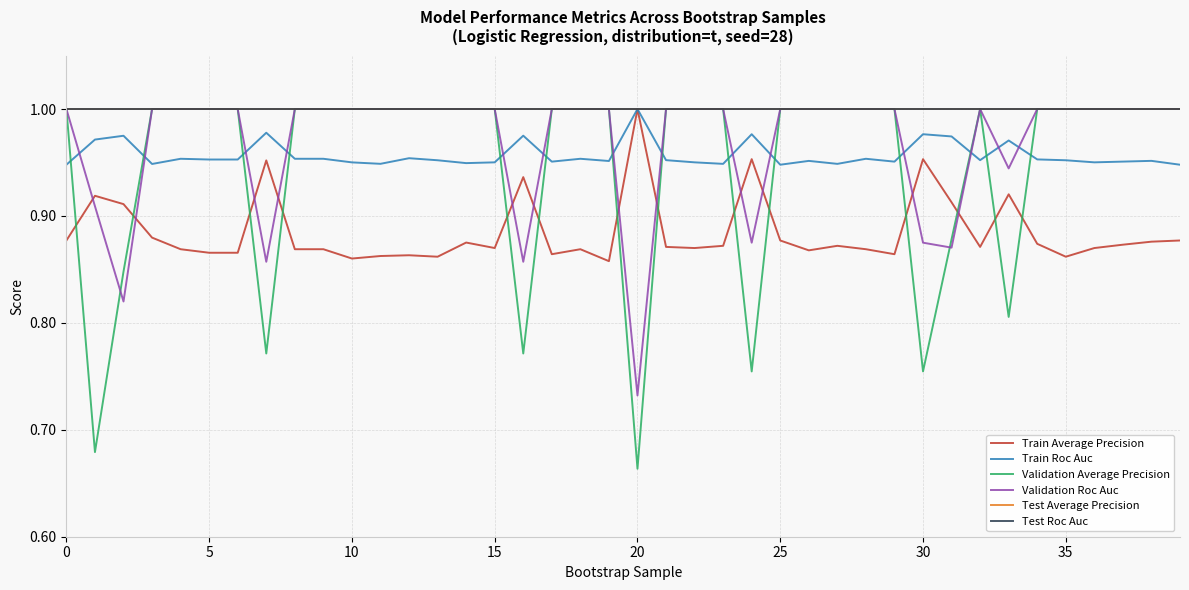

At which label is Train Average Precision closest to 0?

19